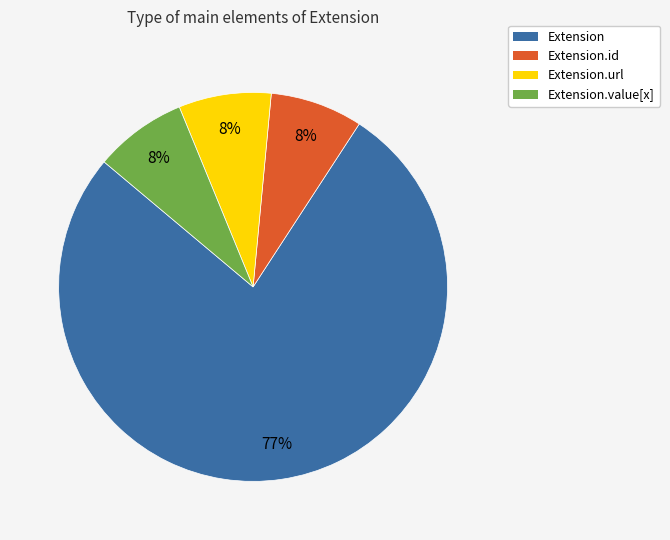

To the nearest percent, what is the average slice percentage?

25%